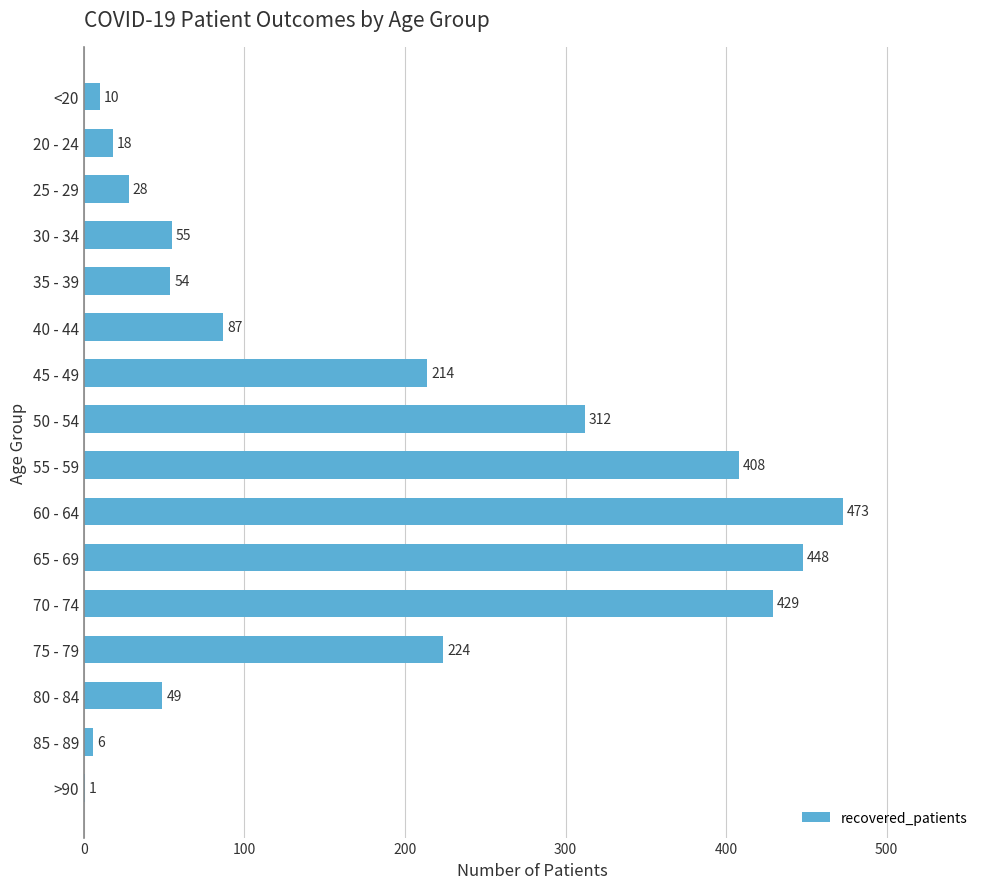

True or false: the data shows 45 at 75 - 79.

False